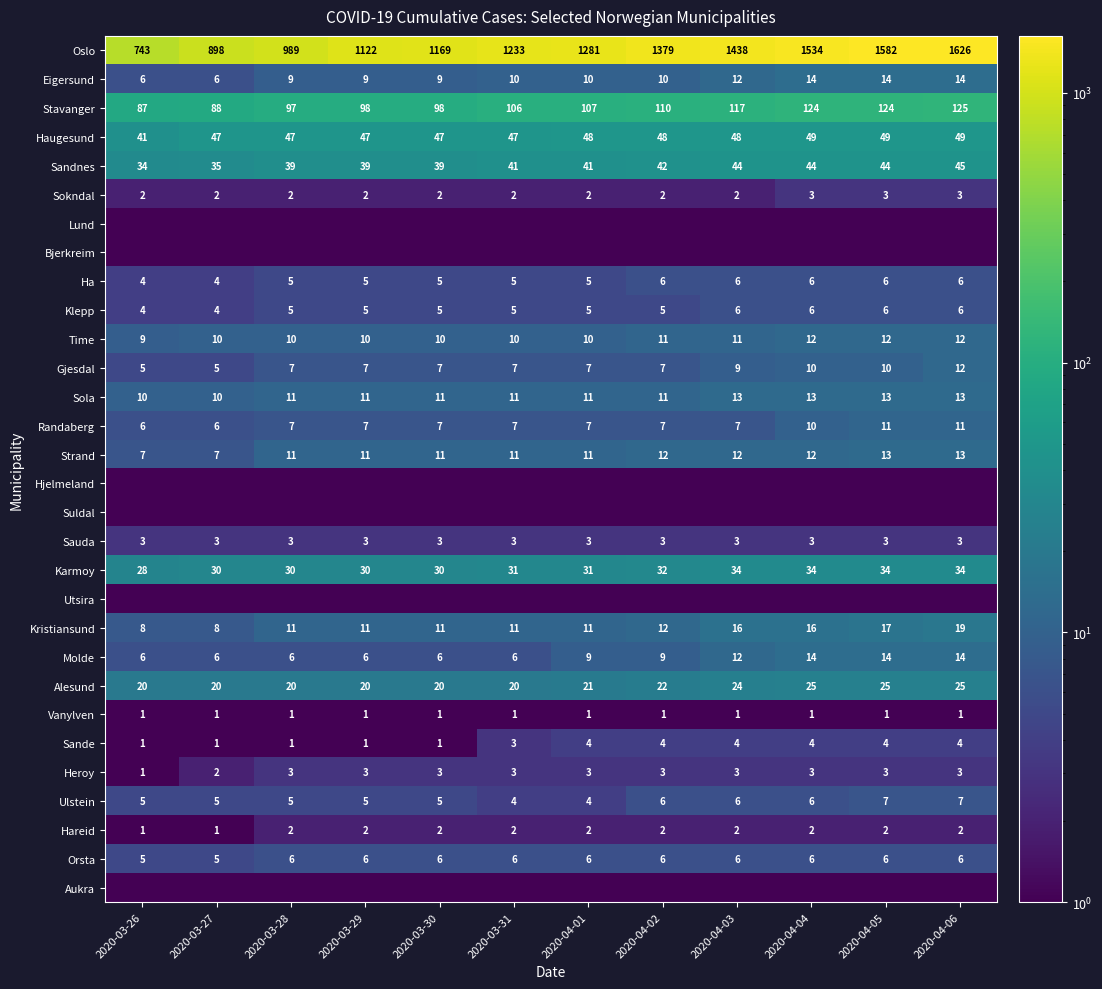

The Kristiansund series shows 17.7 at 2020-03-30. True or false?

False